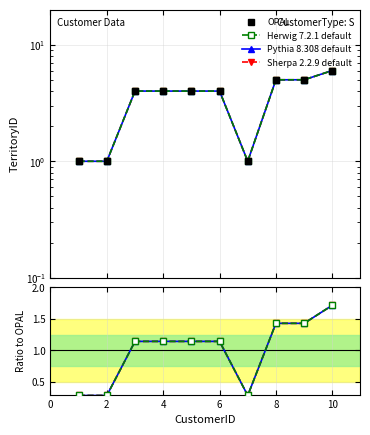

True or false: OPAL and Pythia 8.308 default intersect in this chart.

False